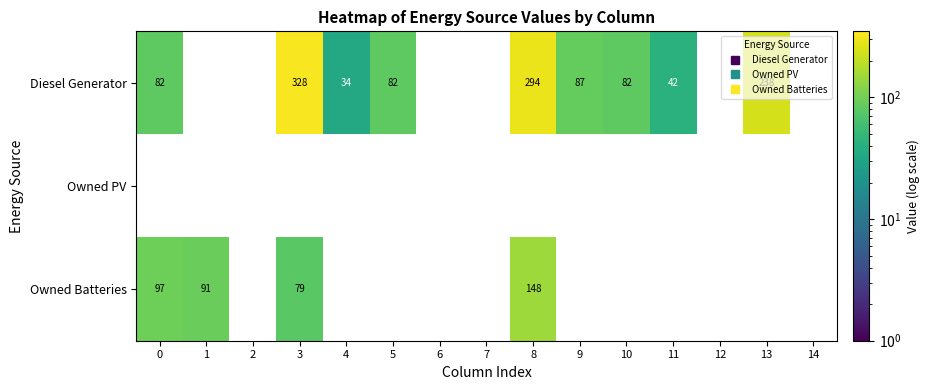

At which category does the chart reach its peak across all series?

3